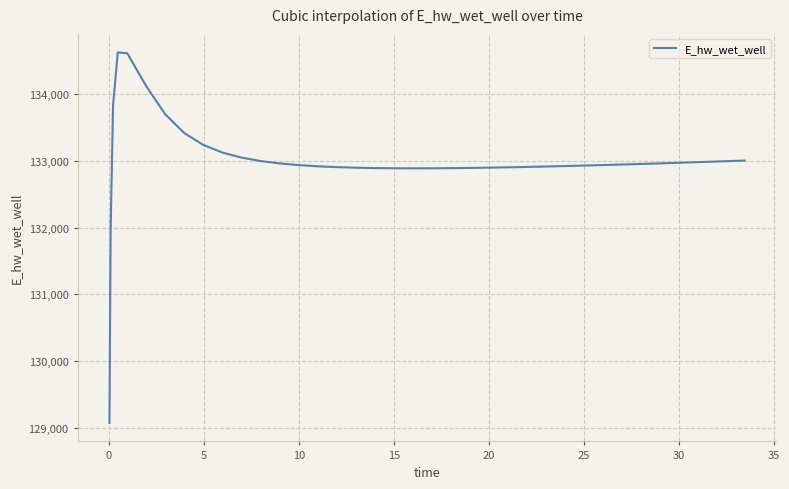

What is the average value?

132995.2